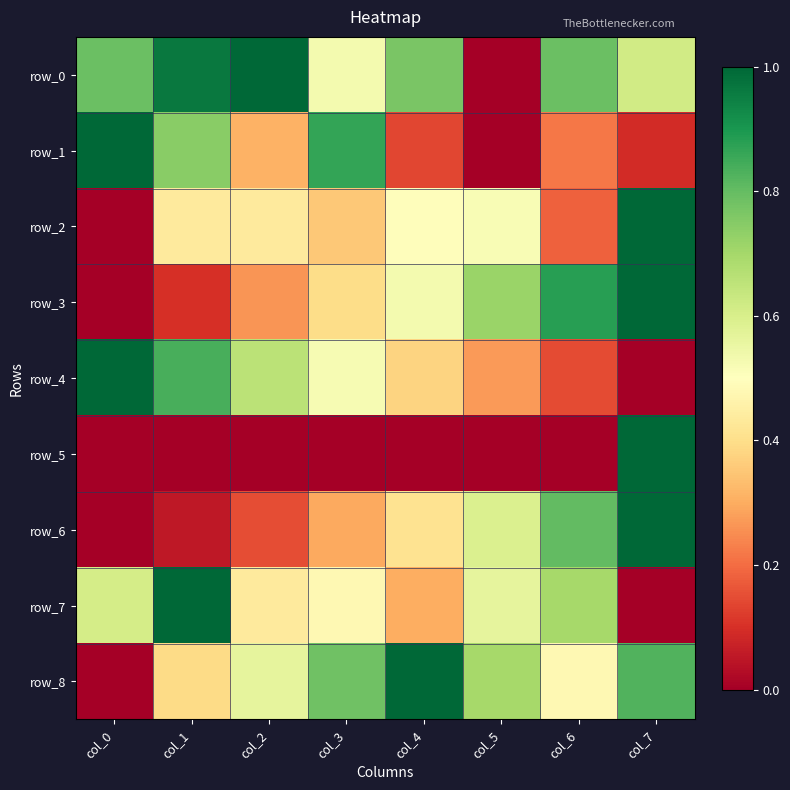

What is the sum of all row_2 values?

3.4